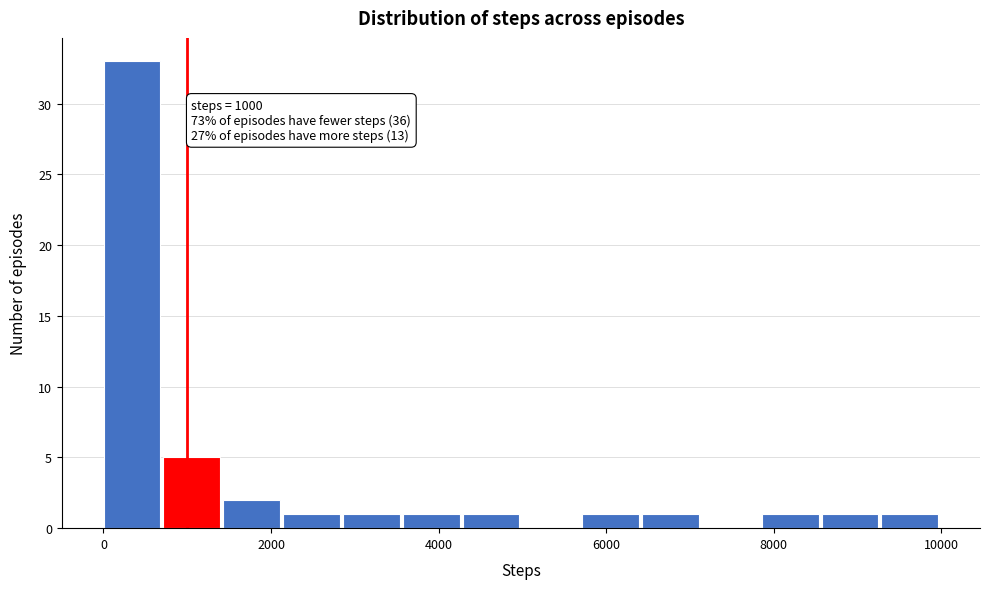

Read against the x-axis, roughly where is the centre of the tallest bar?

400